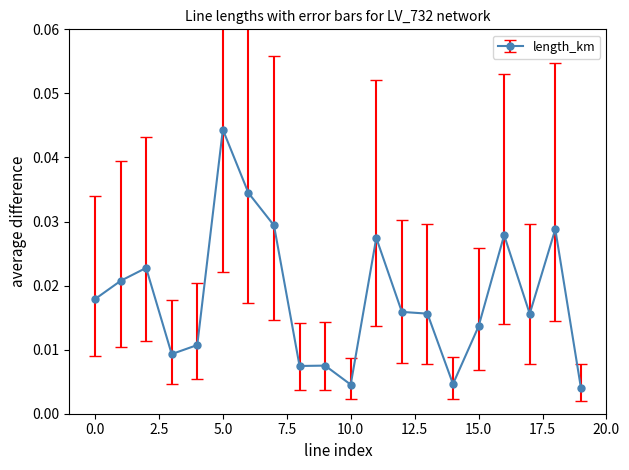

True or false: the data has more than 2 interior local peaks.

True